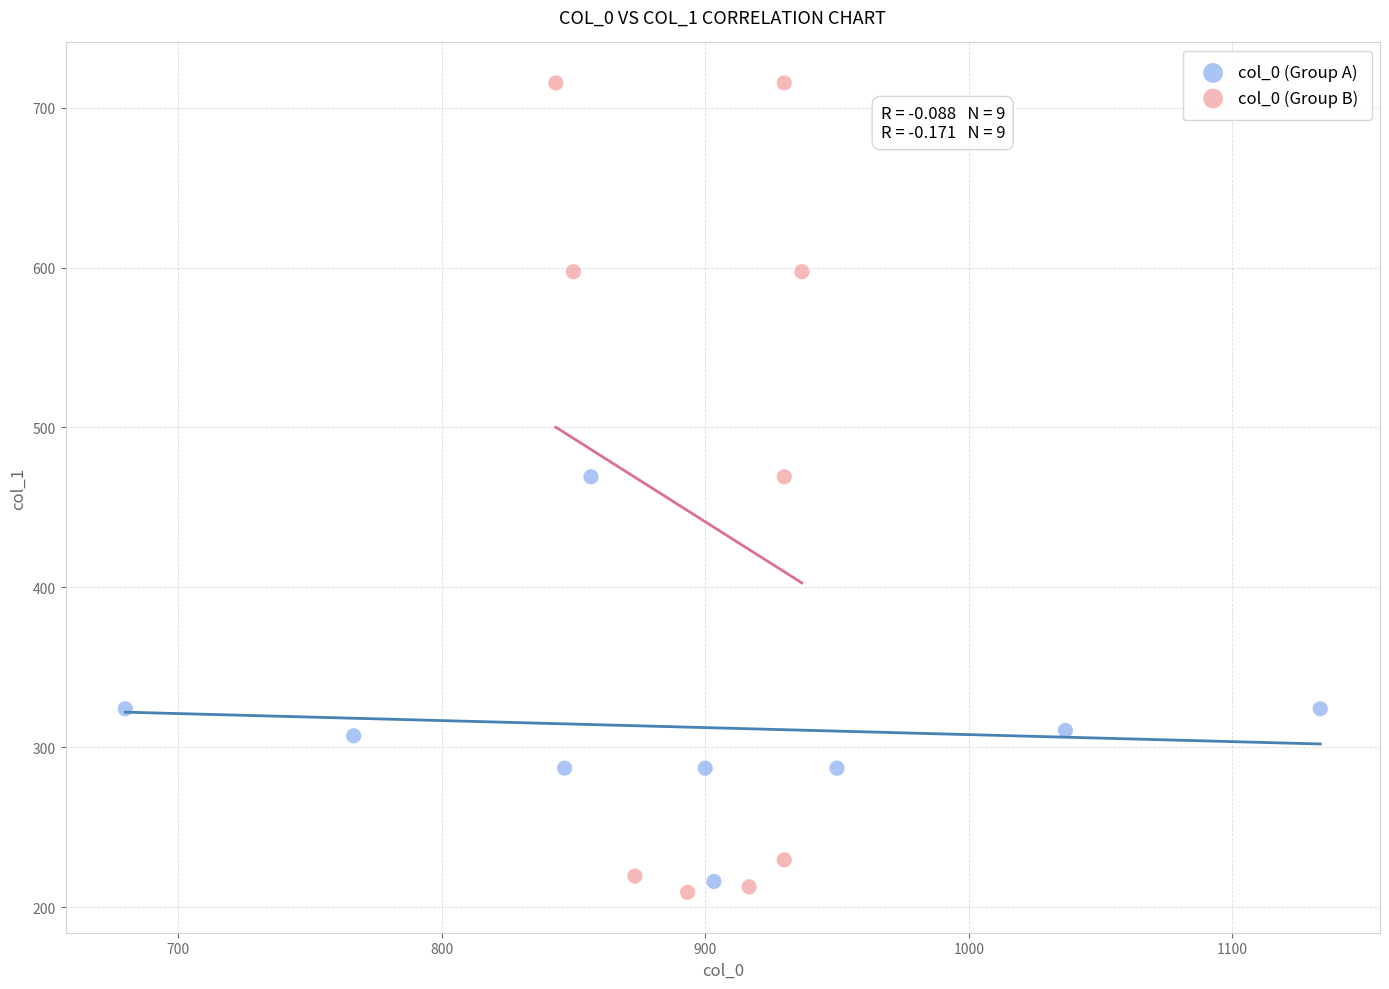

Which series contains the highest Y value?

col_0 (Group B)